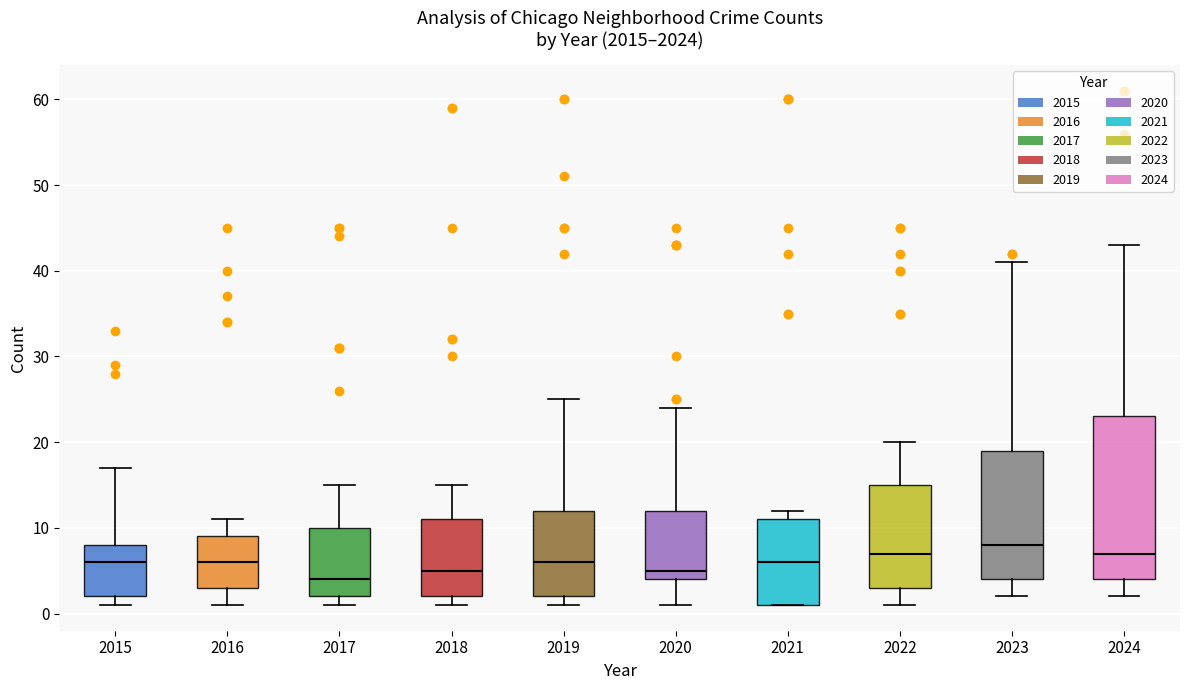

Which box's median line is the highest?

2023